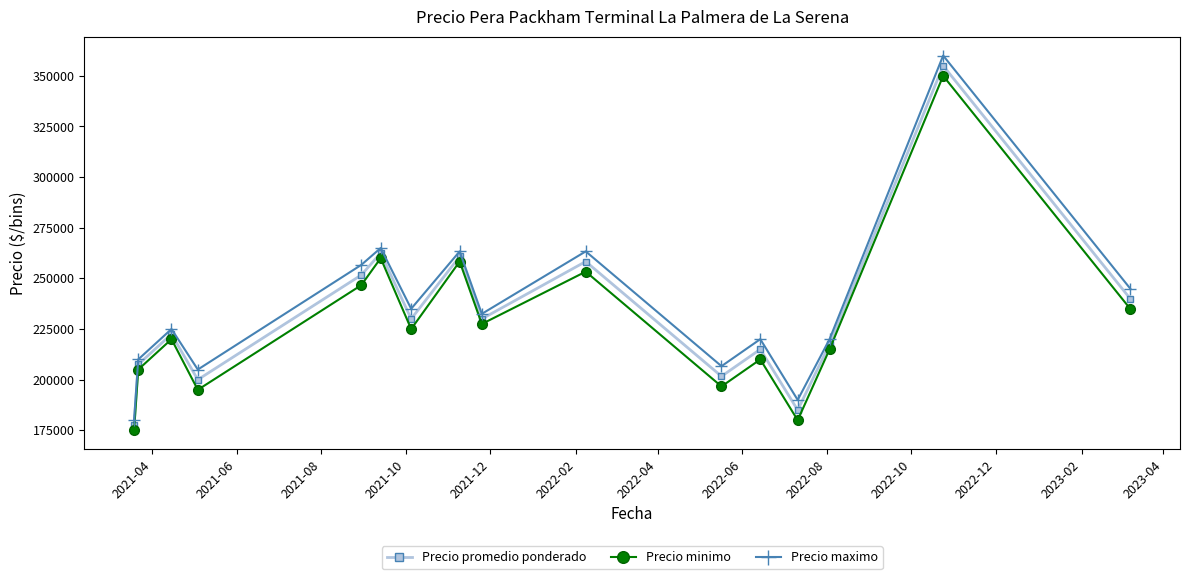

True or false: Precio maximo and Precio minimo cross at least once.

False